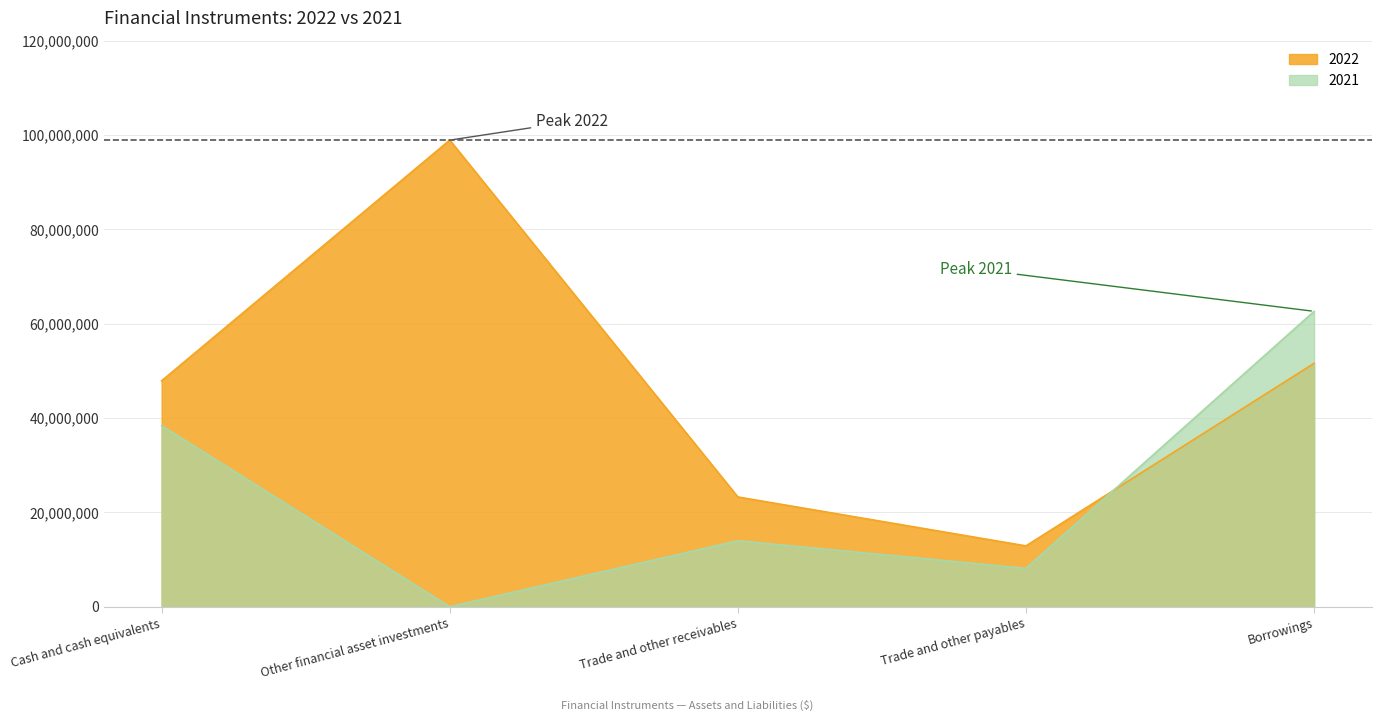

List the series in order of their overall mean, highest first.

2022, 2021